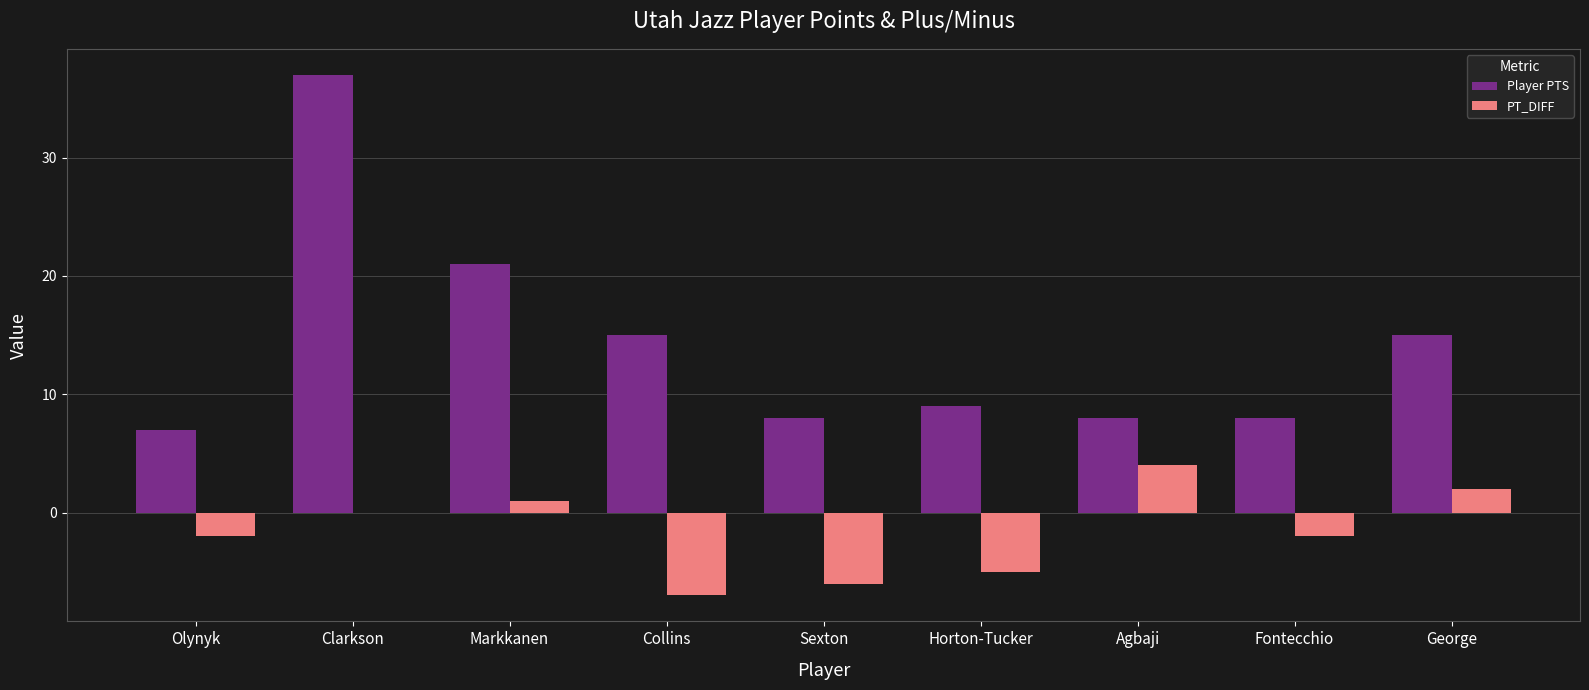

Between Agbaji and George, which series saw the biggest shift?

Player PTS